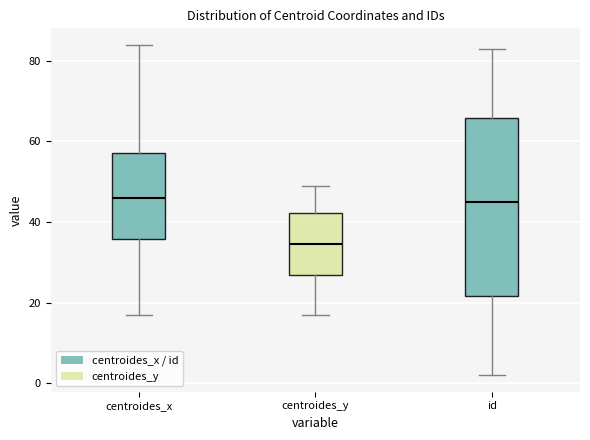

Which box's median line is the lowest?

centroides_y